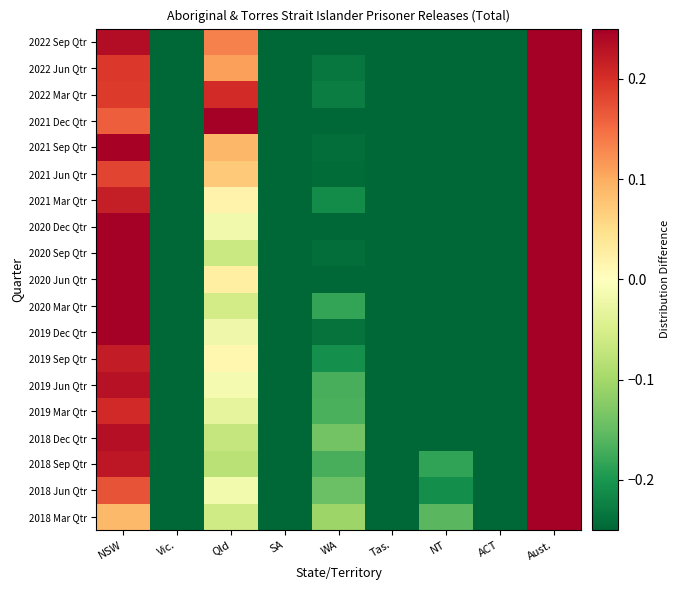

What is the spread (max minus min) of values at Qld?

0.3